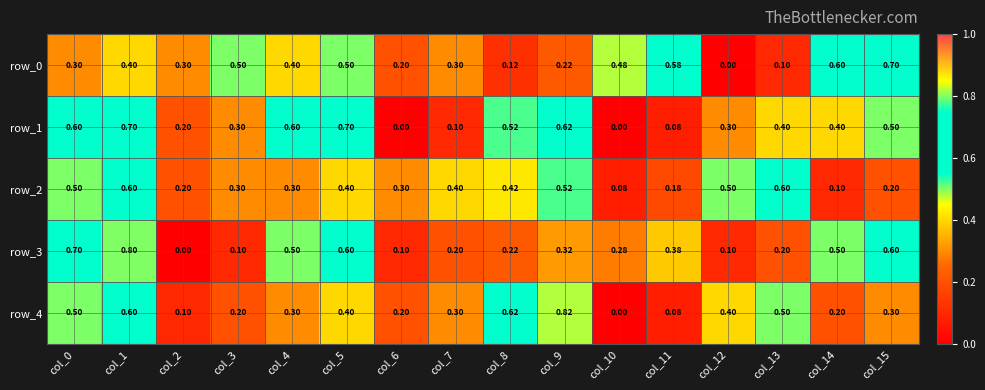

Reading left to right, list all the values displayed in this chart.

row_0: 0.3	0.4	0.3	0.5	0.4	0.5	0.2	0.3	0.1	0.2	0.5	0.6	0.0	0.1	0.6	0.7
row_1: 0.6	0.7	0.2	0.3	0.6	0.7	0.0	0.1	0.5	0.6	0.0	0.1	0.3	0.4	0.4	0.5
row_2: 0.5	0.6	0.2	0.3	0.3	0.4	0.3	0.4	0.4	0.5	0.1	0.2	0.5	0.6	0.1	0.2
row_3: 0.7	0.8	0.0	0.1	0.5	0.6	0.1	0.2	0.2	0.3	0.3	0.4	0.1	0.2	0.5	0.6
row_4: 0.5	0.6	0.1	0.2	0.3	0.4	0.2	0.3	0.6	0.8	0.0	0.1	0.4	0.5	0.2	0.3